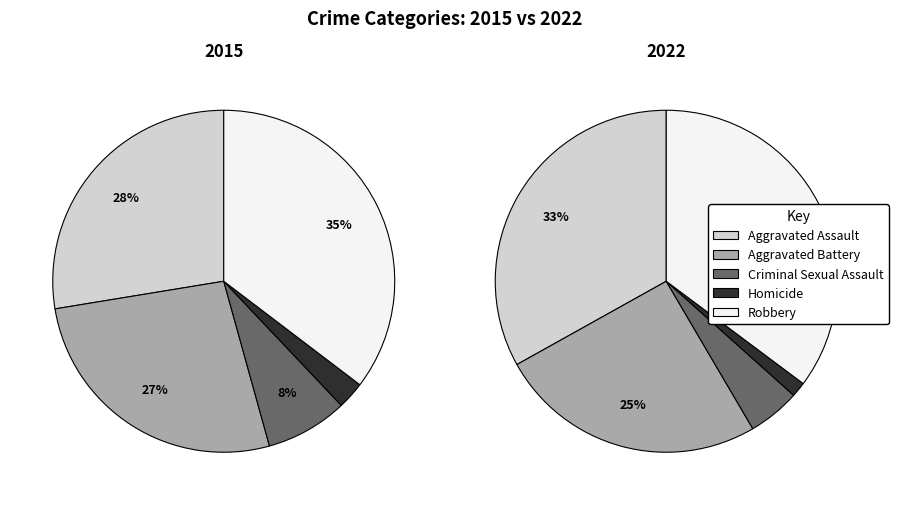

What is the smallest slice in the pie chart?

Homicide